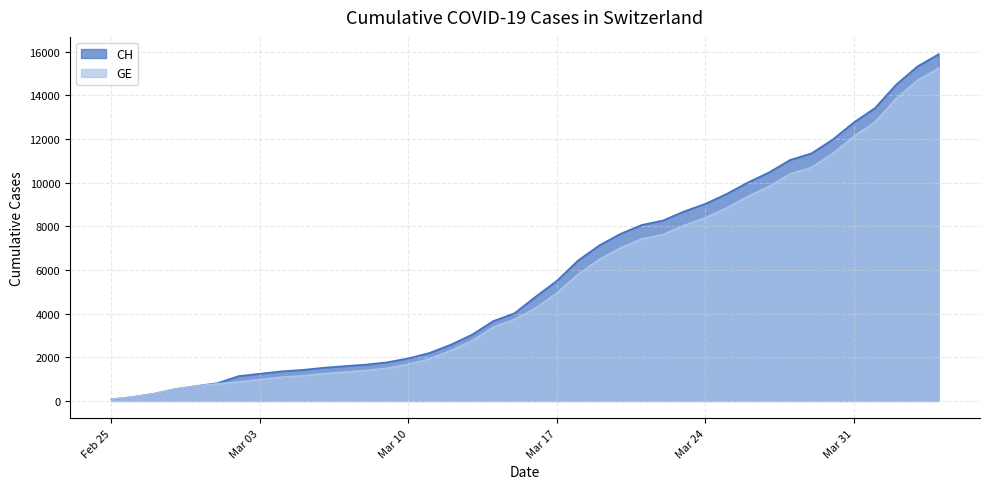

At which label does CH reach its minimum?

Feb 25